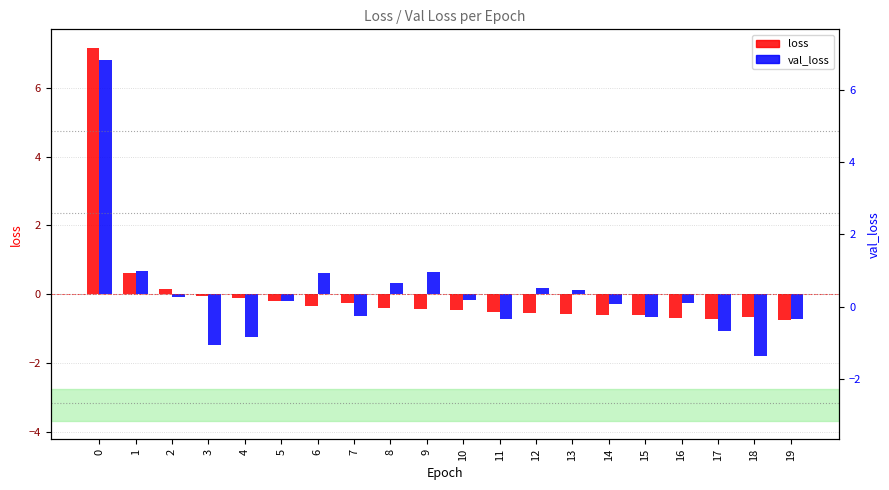

What is the spread (max minus min) of values at 12?

0.7